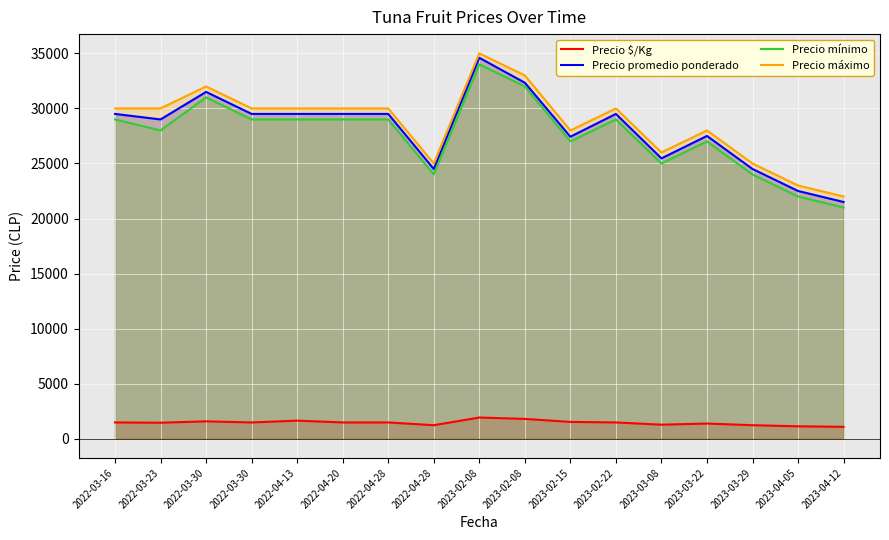

Between 2022-03-16 and 2023-02-08, which is larger?

2023-02-08